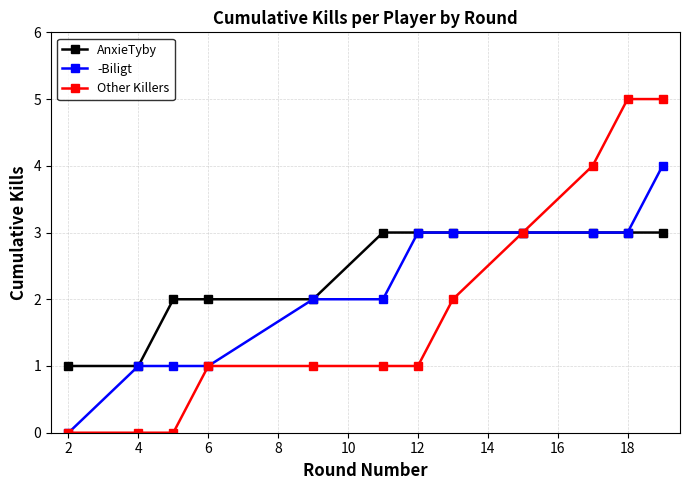

List the series in order of their overall mean, lowest first.

Other Killers, -Biligt, AnxieTyby